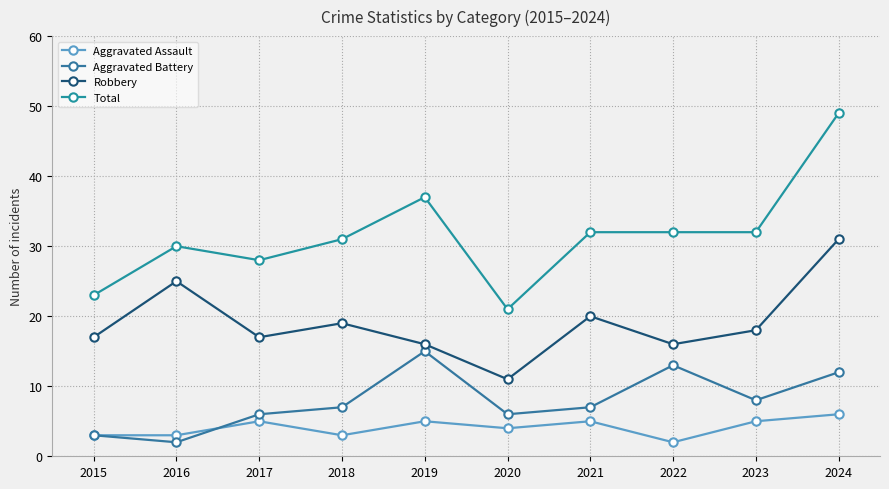

Is the value of Aggravated Assault at 2016 greater than the value of Robbery at 2021?

No